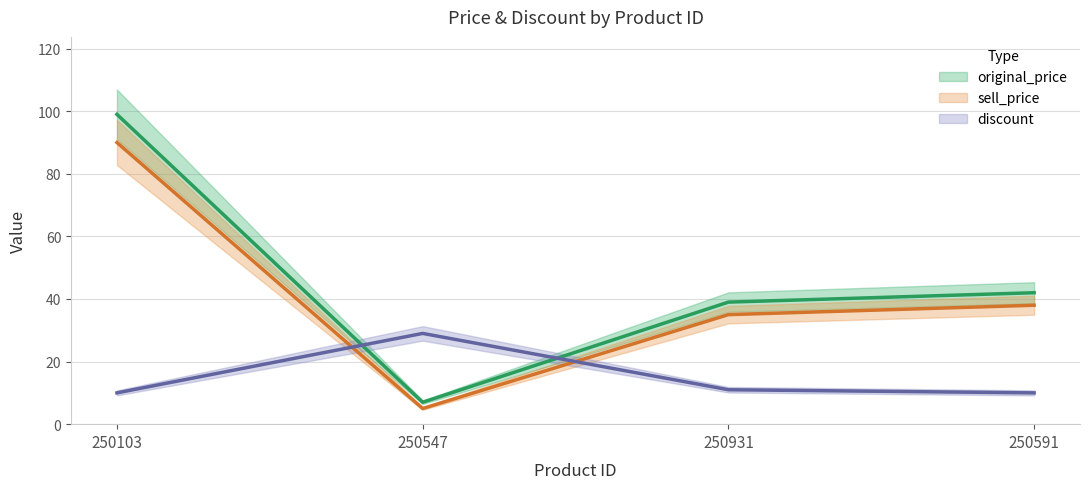

Where does the discount series first go above 11?

250547